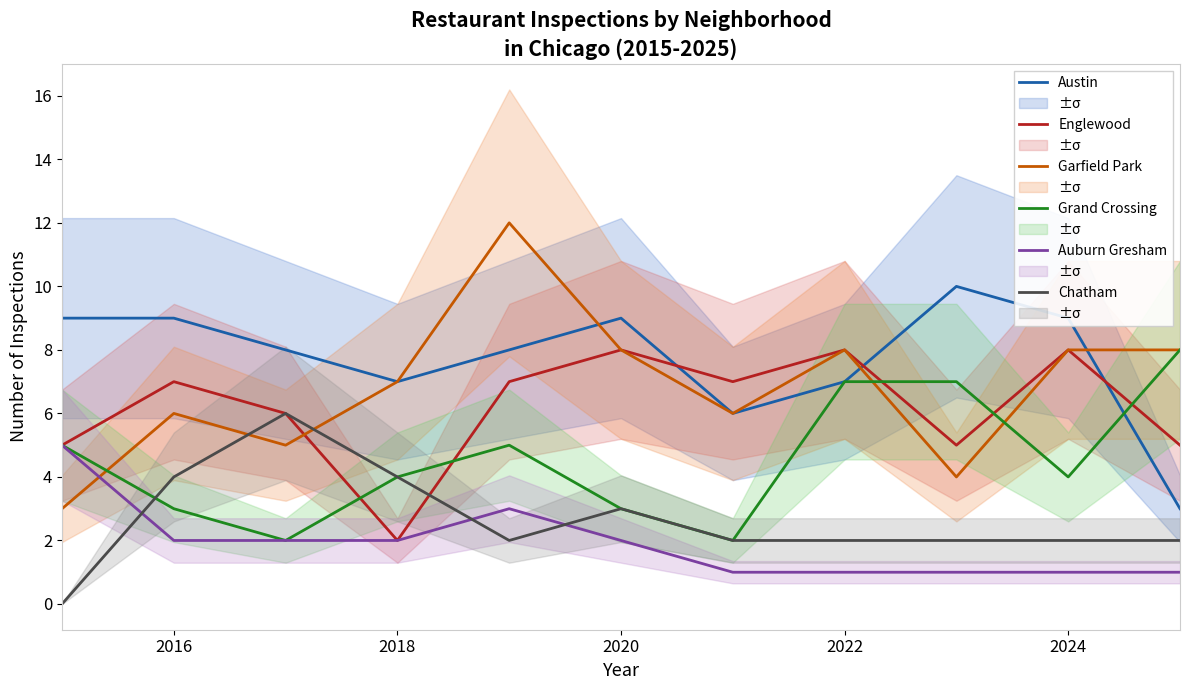

What is the average value of the Chatham series?

3